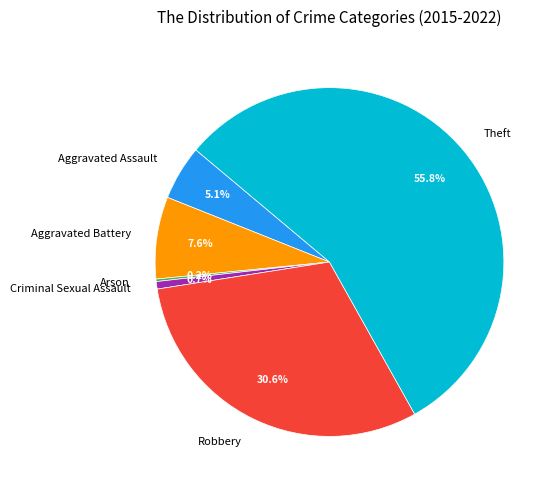

Is it true that Theft is 45% of the pie?

False